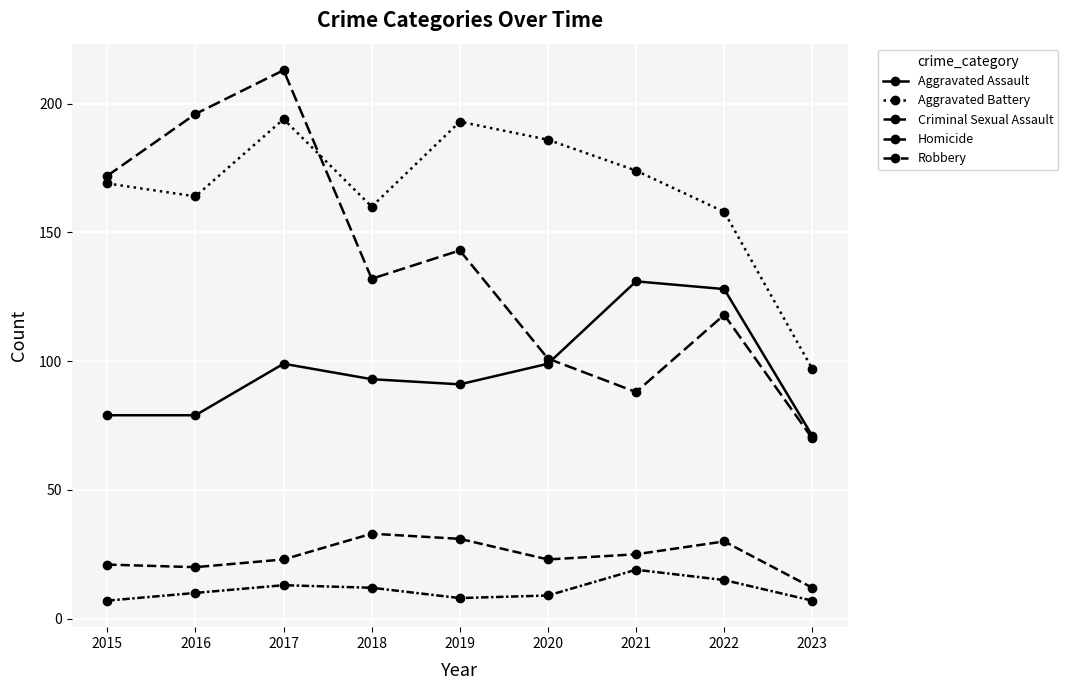

How many lines are shown in the chart?

5